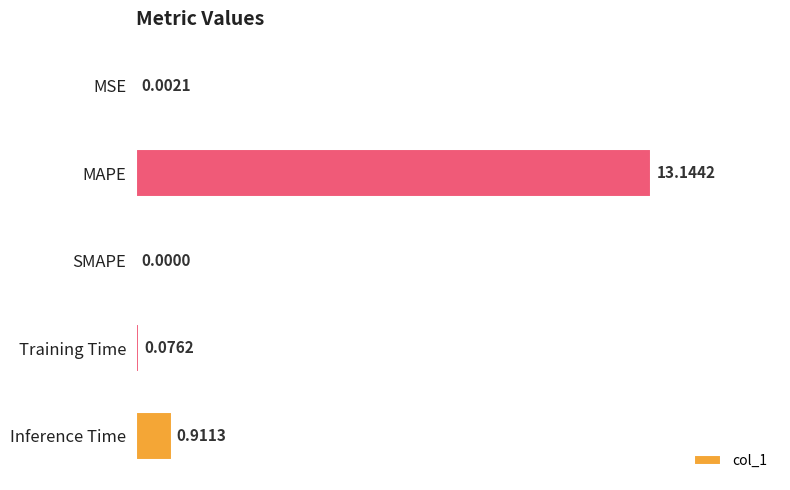

What is the change in value from Training Time to Inference Time?

+0.8